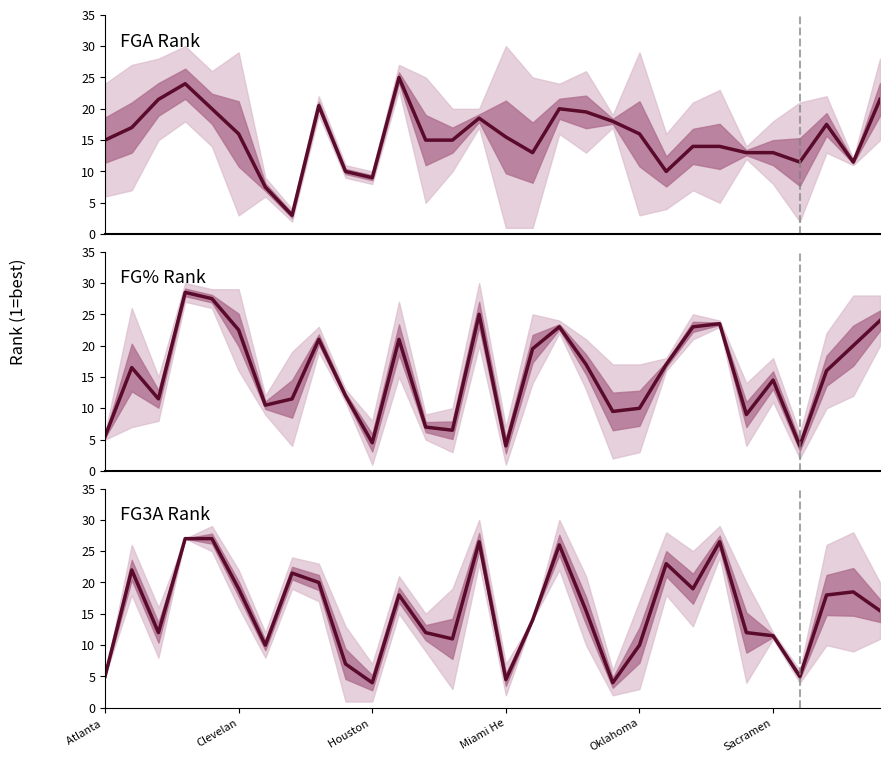

After their last crossing, which series has the higher values: FGA_RANK or FG3A_RANK?

FGA_RANK